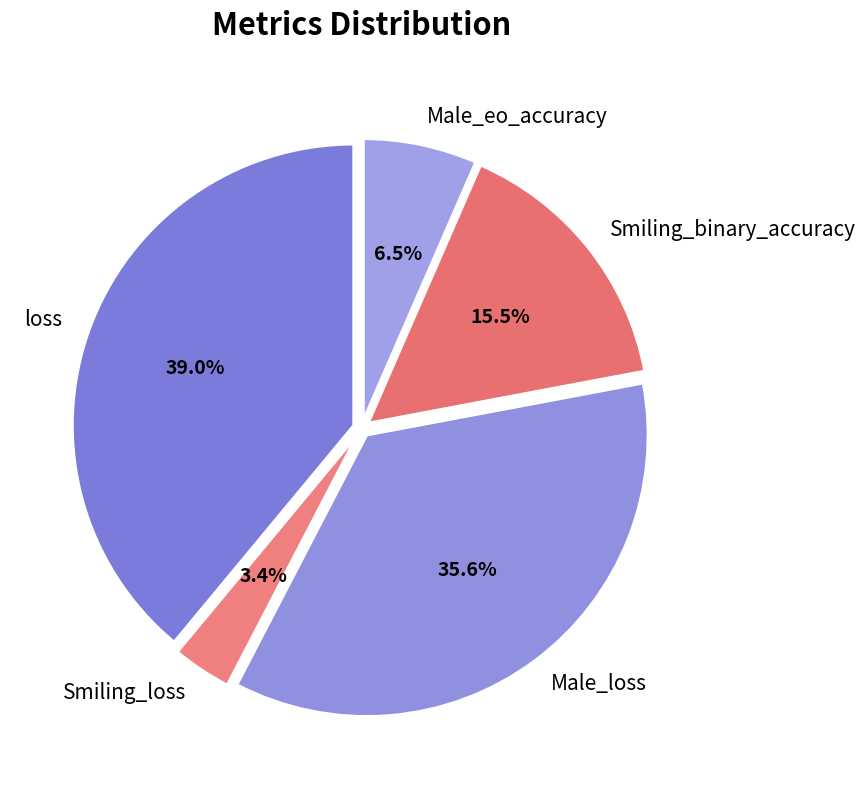

Between Male_loss and loss, which is larger?

loss